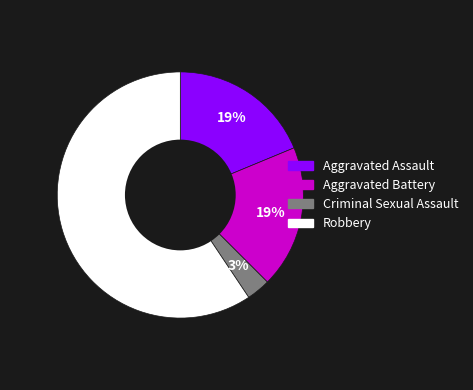

How many slices are in this pie chart?

4